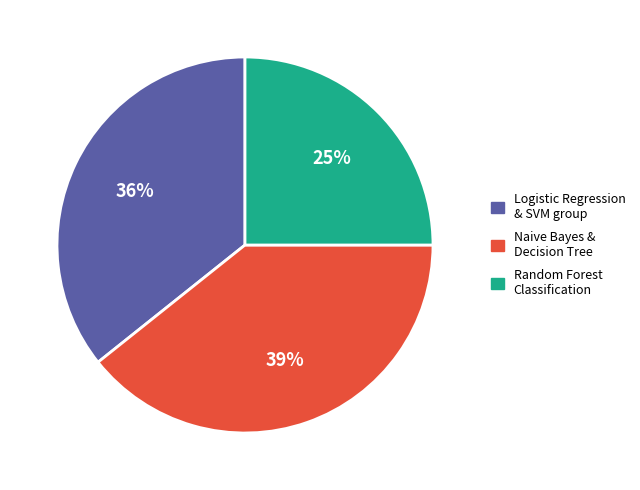

What is the smallest slice in the pie chart?

Random Forest Classification